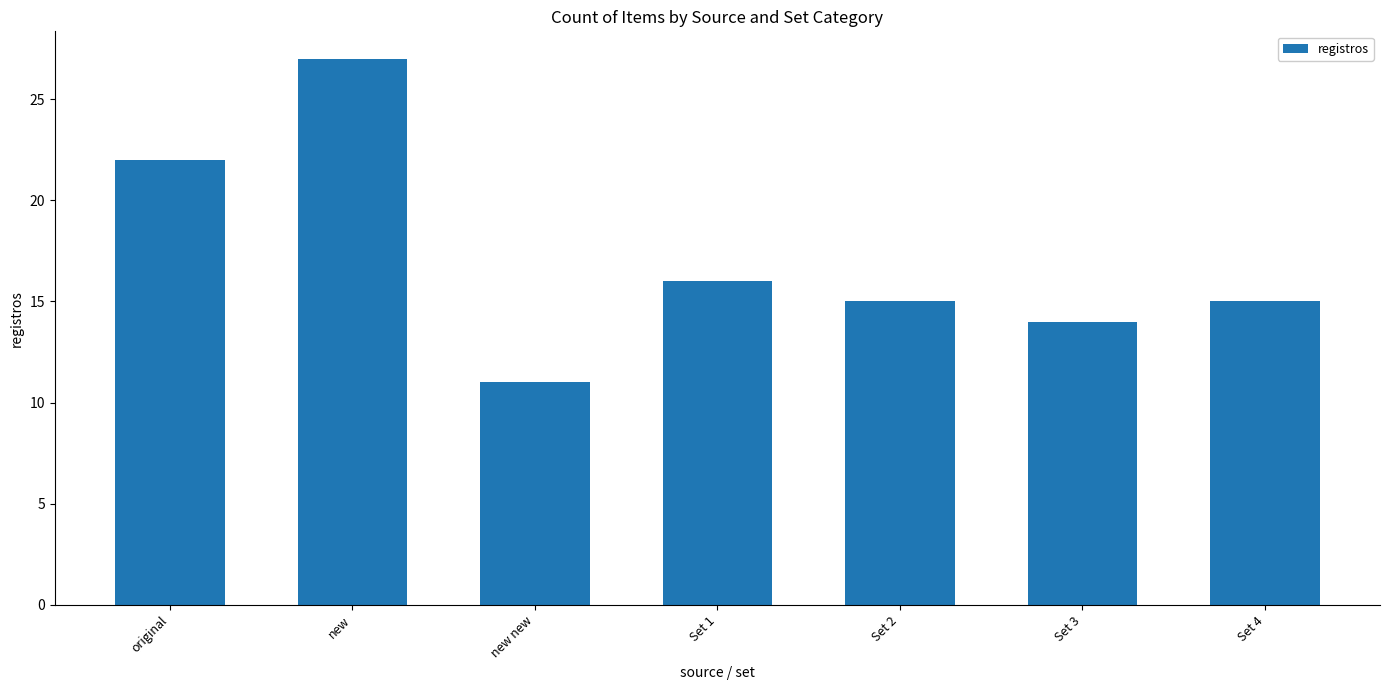

Reading left to right, transcribe all the data shown in this chart.

22	27	11	16	15	14	15